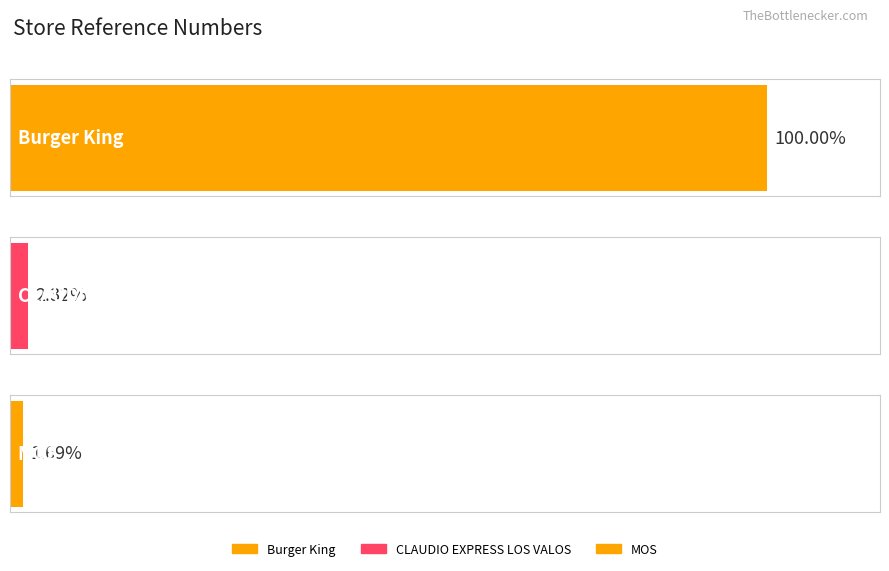

Reading left to right, transcribe all the data shown in this chart.

Burger King=26896	CLAUDIO EXPRESS LOS VALOS=624	MOS=454